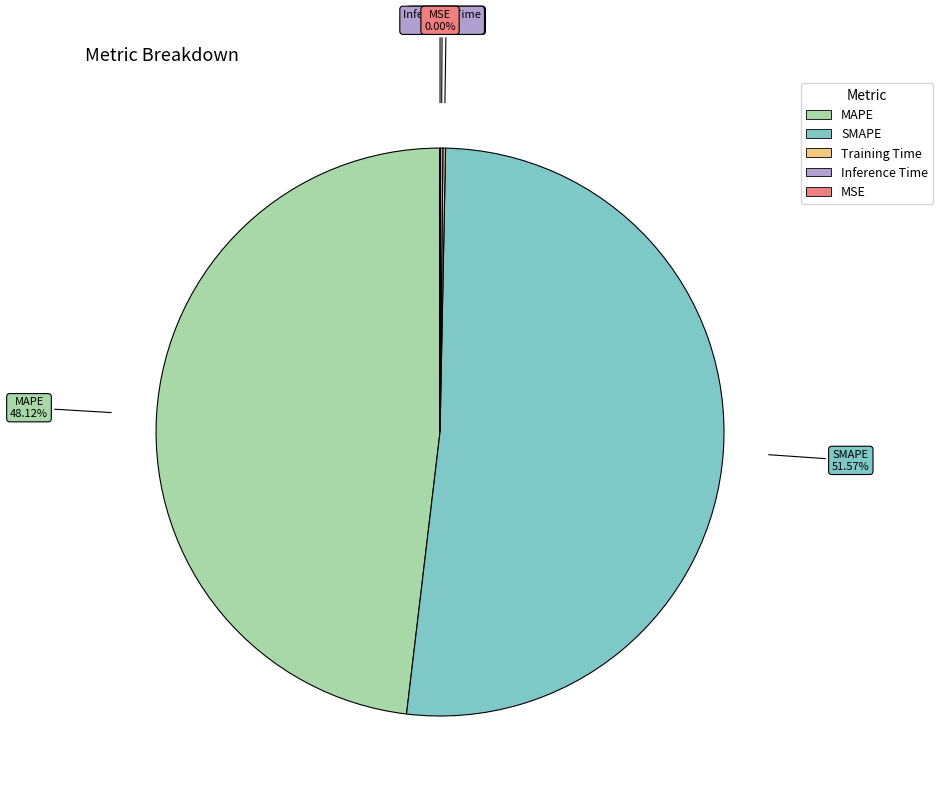

Which category has the biggest portion of the pie?

SMAPE